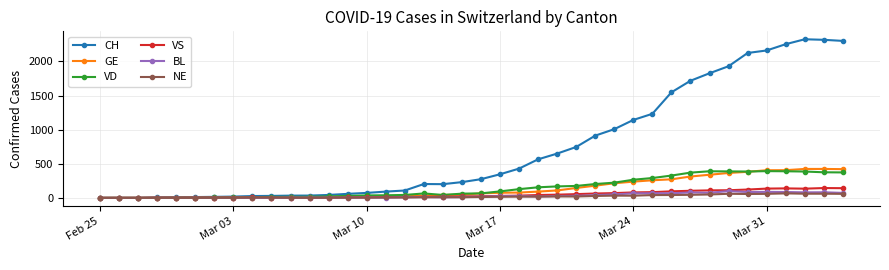

Which series has the largest total across all categories?

CH